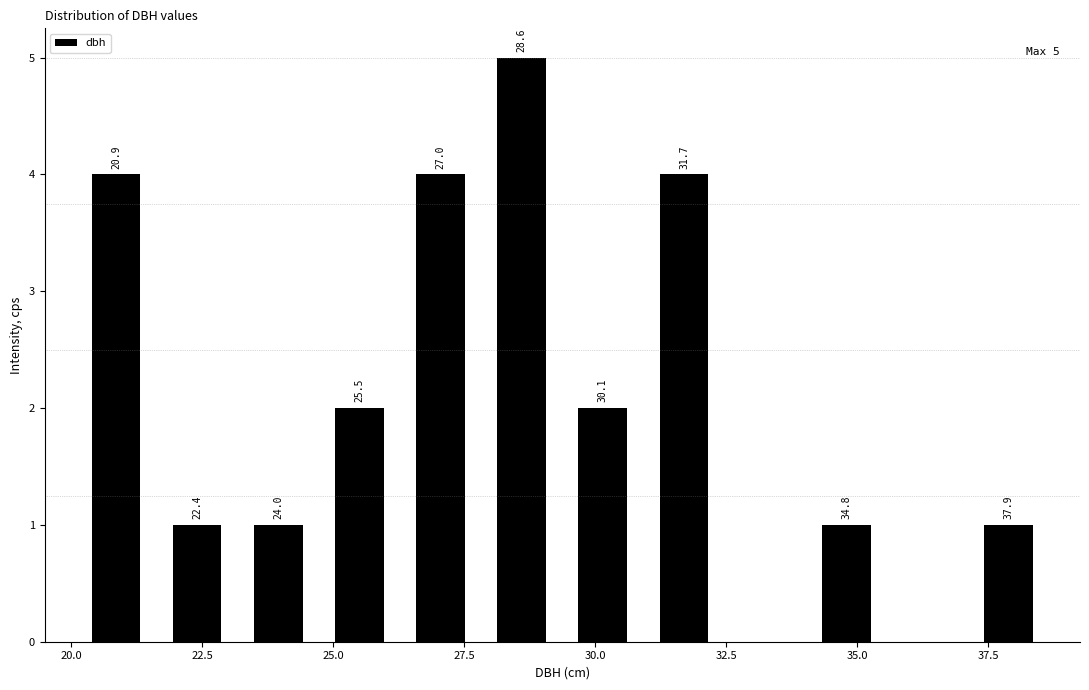

Read against the x-axis, roughly where is the centre of the tallest bar?

28.5